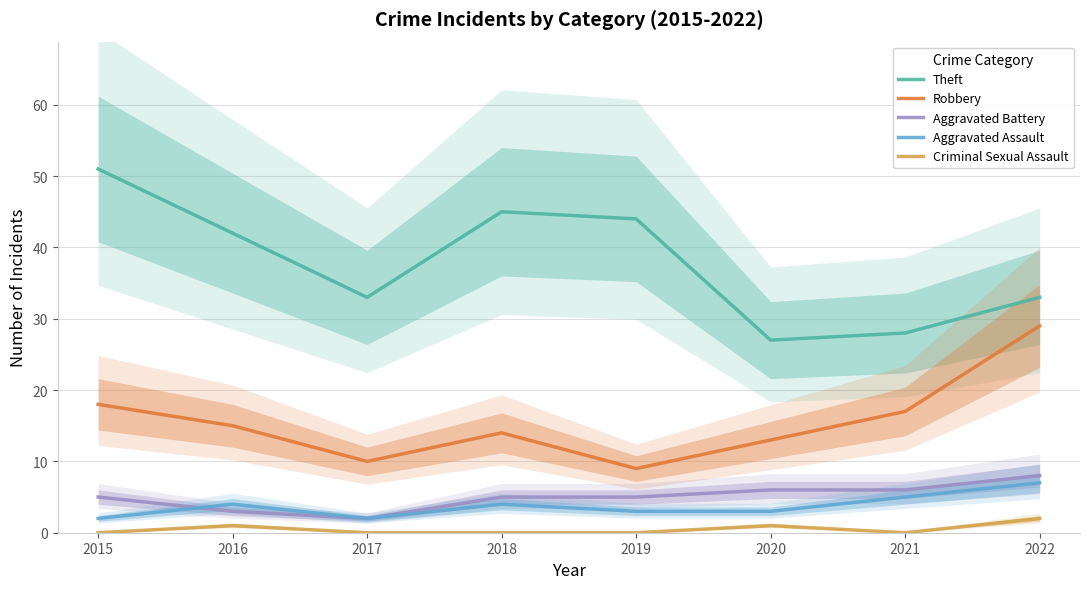

What is the approximate value of Robbery at 2017, to the nearest 10?

10